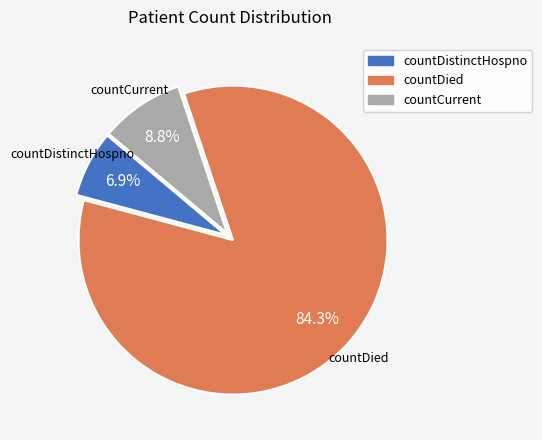

To the nearest percent, what is the combined percentage of countDistinctHospno and countCurrent?

16%